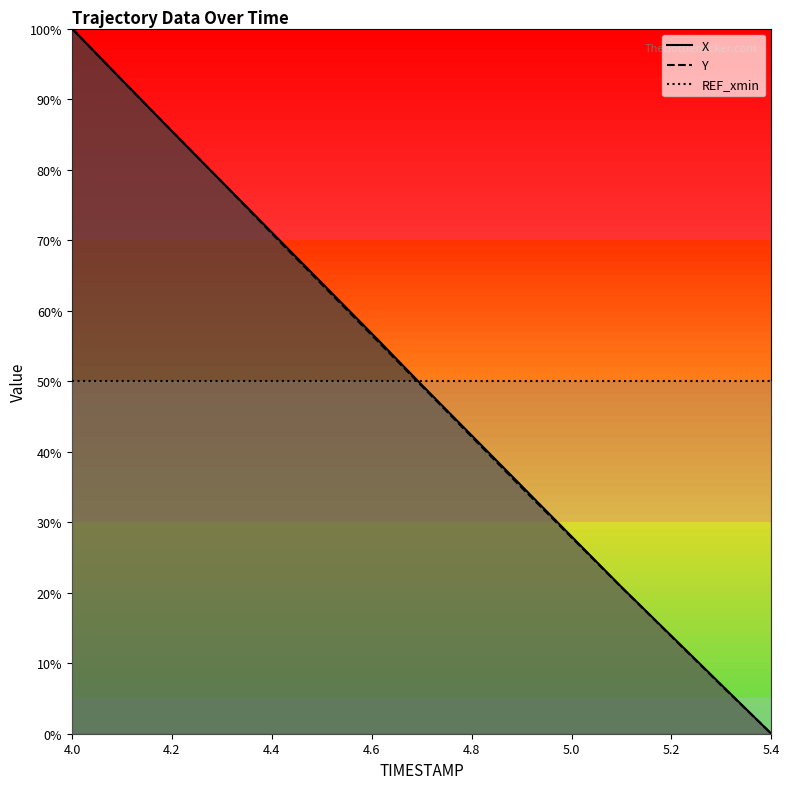

What is the greatest value displayed?

100.0